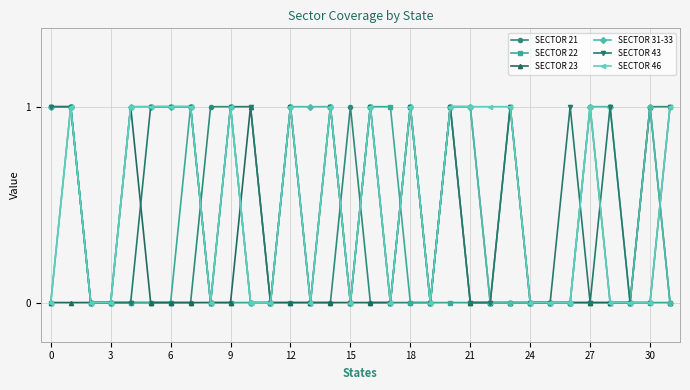

True or false: SECTOR 46 has more than 1 interior local peaks.

True